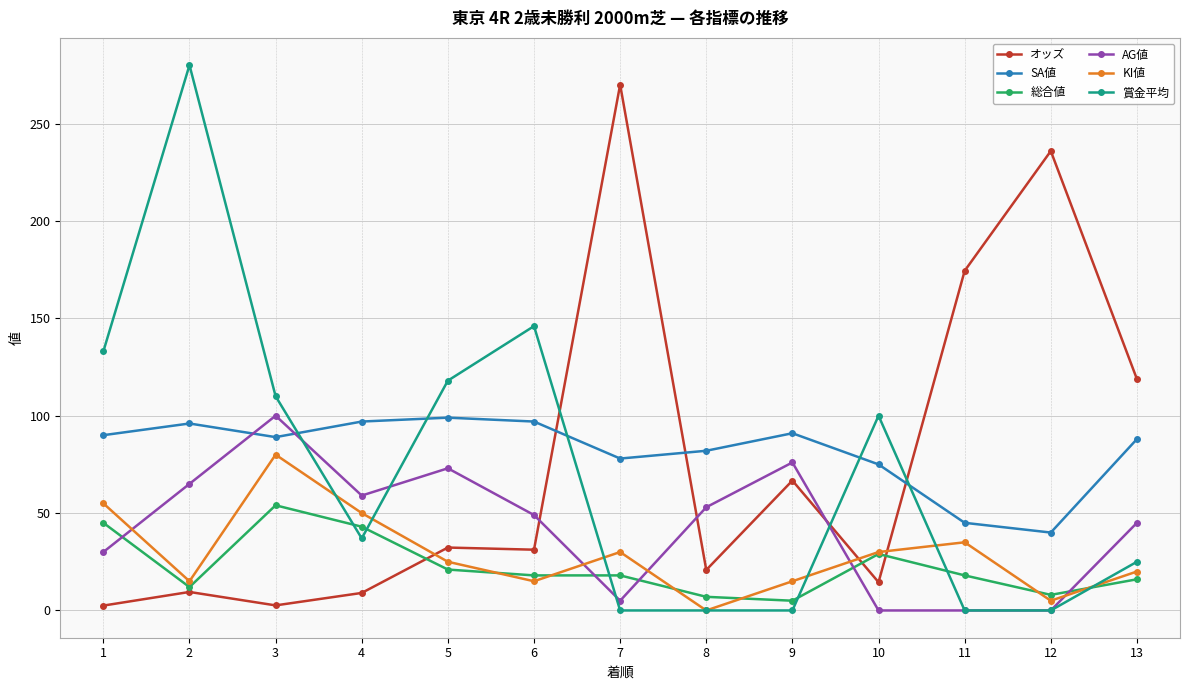

Where is 総合値 nearest to the value 29?

10